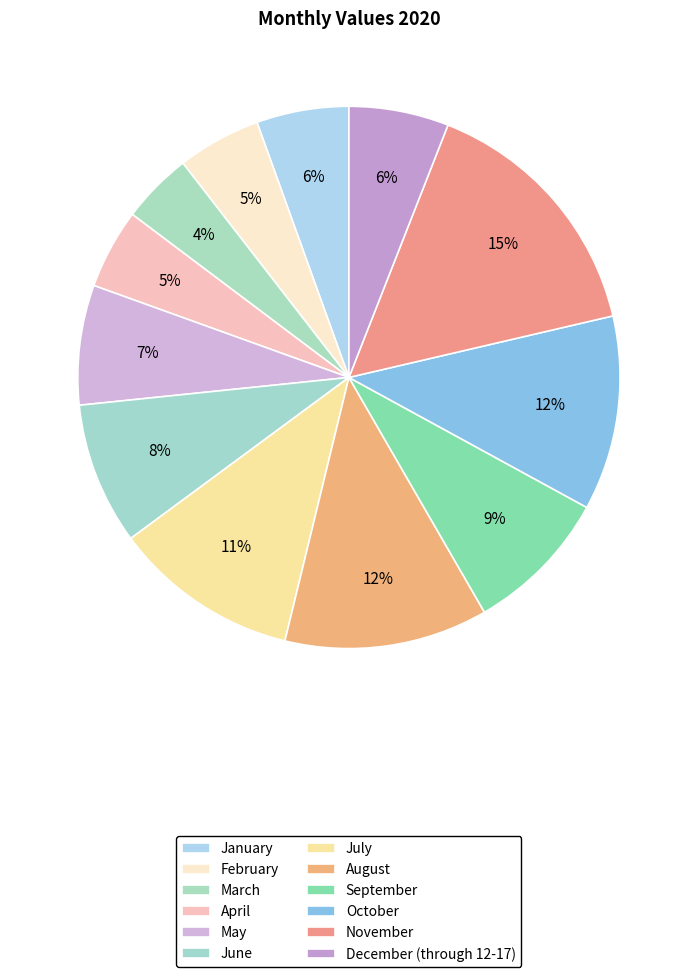

The February slice represents 17% of the pie. True or false?

False